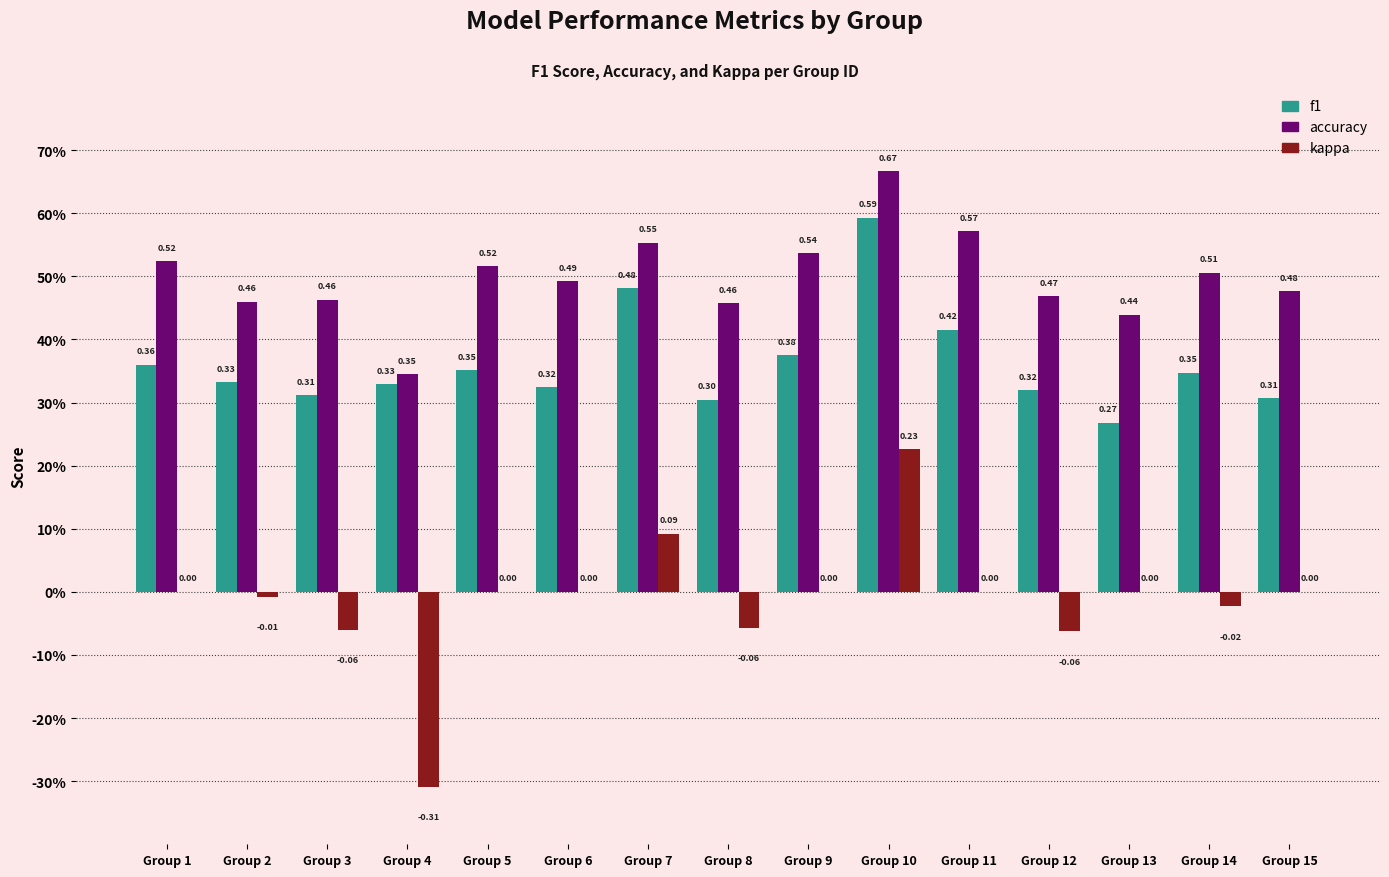

Reading right to left, extract all data points from this chart.

f1: 0.3	0.3	0.3	0.3	0.4	0.6	0.4	0.3	0.5	0.3	0.4	0.3	0.3	0.3	0.4
accuracy: 0.5	0.5	0.4	0.5	0.6	0.7	0.5	0.5	0.6	0.5	0.5	0.3	0.5	0.5	0.5
kappa: 0.0	-0.0	0.0	-0.1	0.0	0.2	0.0	-0.1	0.1	0.0	0.0	-0.3	-0.1	-0.0	0.0